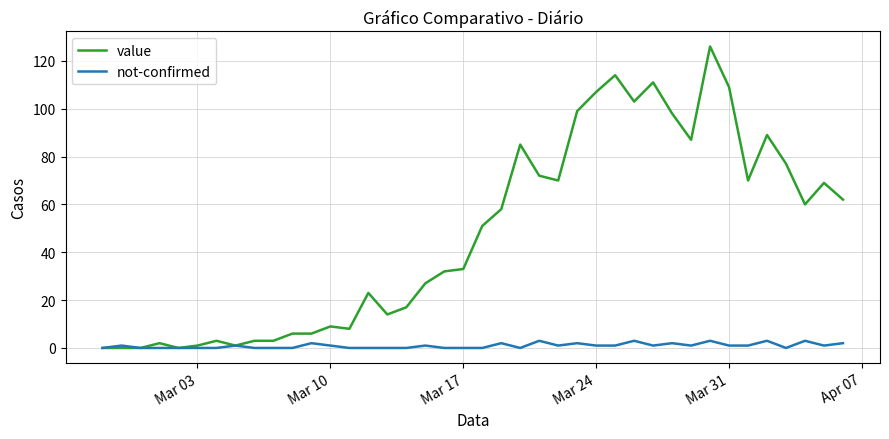

What are all the series names shown in the legend?

value, not-confirmed